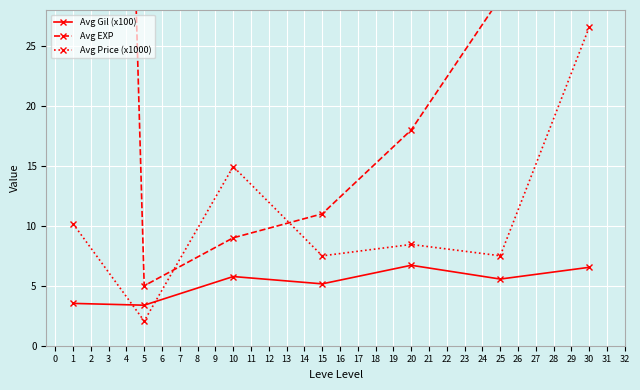

What is the lowest value of the Avg Gil (x100) series?

3.4